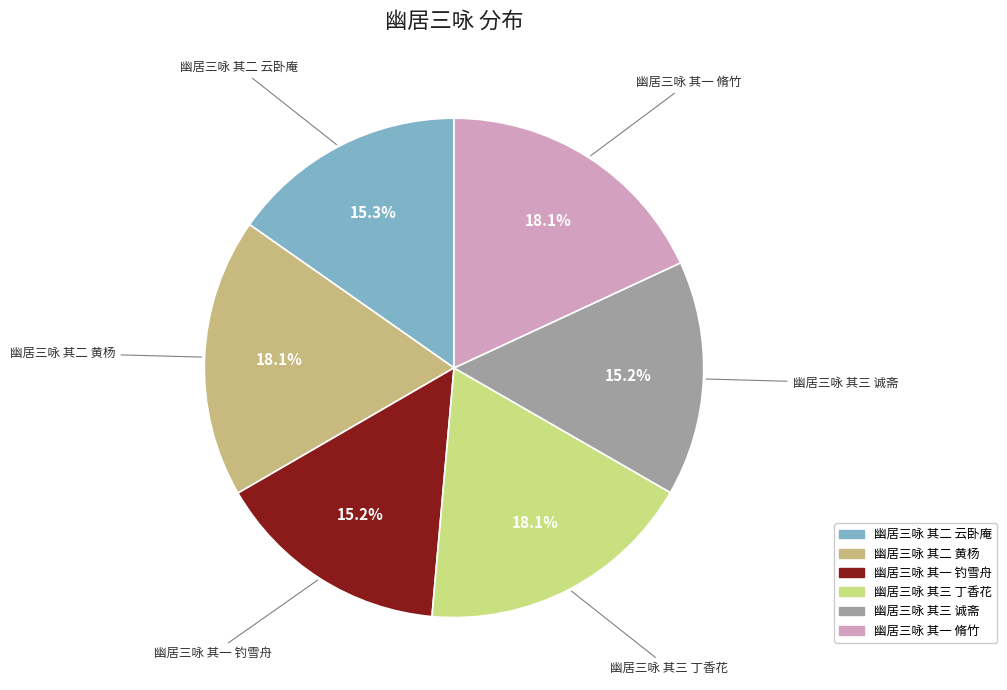

Does 幽居三咏 其一 脩竹 account for over 50% of the chart?

No